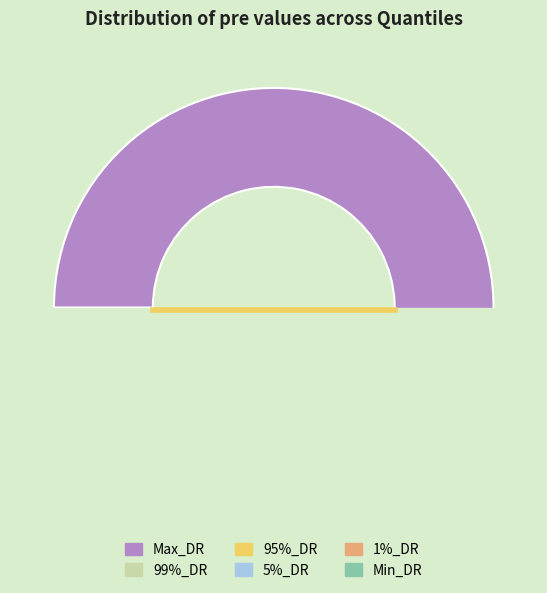

Rank the categories by value from highest to lowest.

Max_DR, 99%_DR, 95%_DR, 5%_DR, 1%_DR, Min_DR